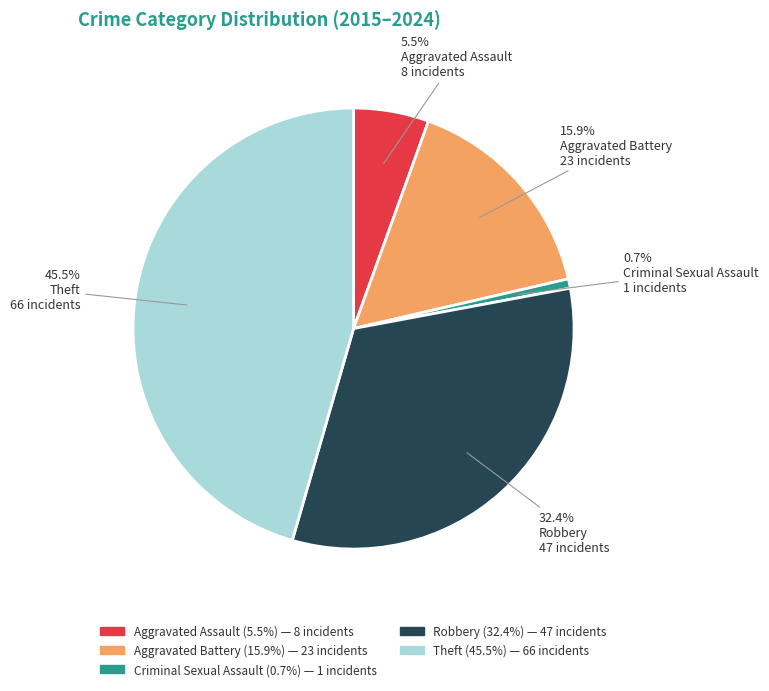

Count the number of slices in the pie.

5